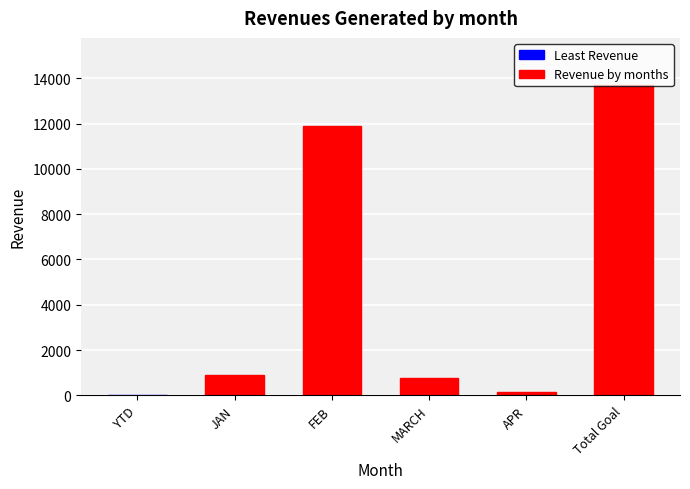

What is the greatest value displayed?

13721